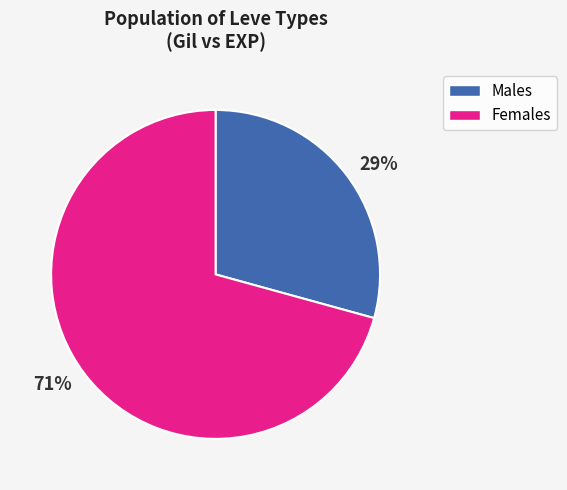

To the nearest percent, what is the combined percentage of 71% and 29%?

100%